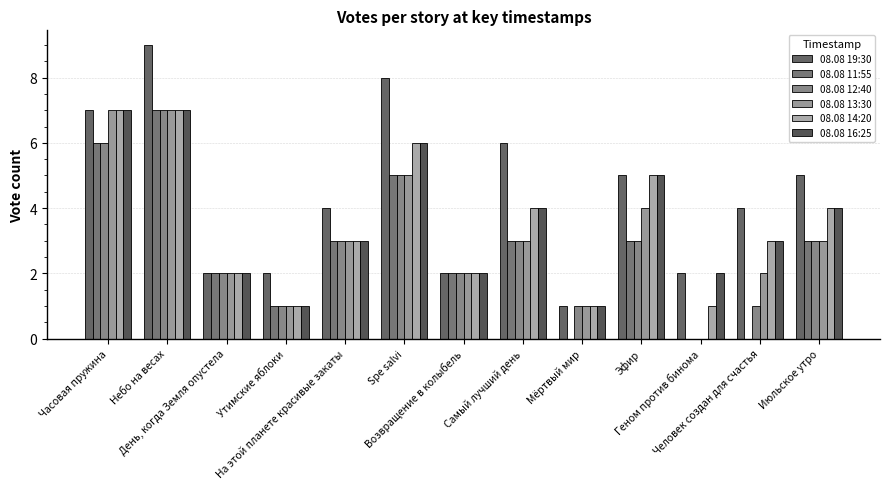

What is the value of the 08.08 19:30 bar at the 5th from the left?

4